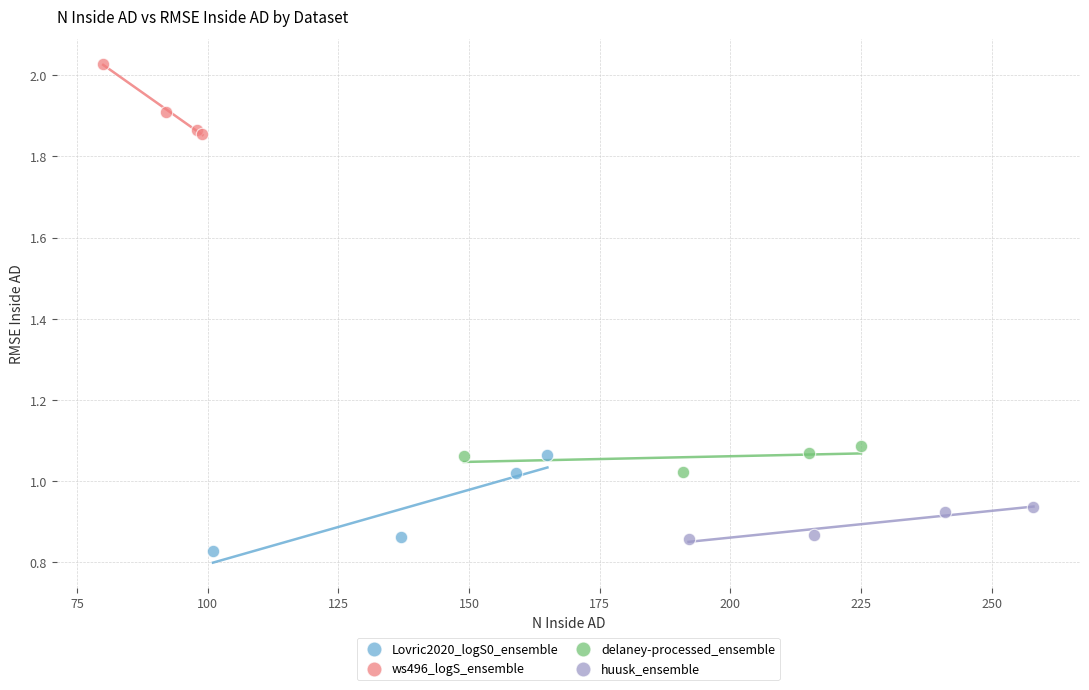

Which series contains the highest Y value?

ws496_logS_ensemble